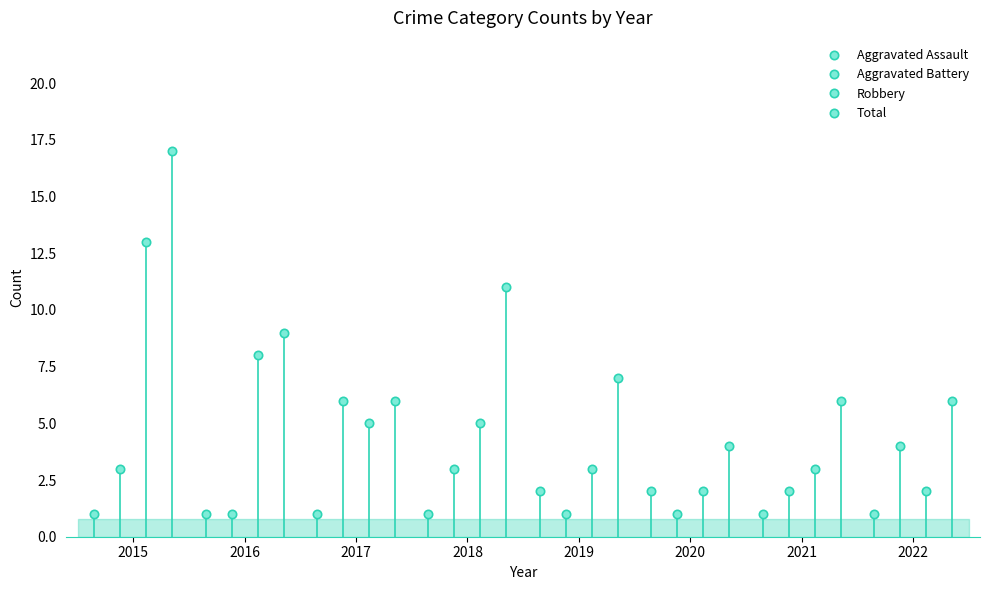

What is the sum of the Aggravated Battery values at 2019 and 2016?

2